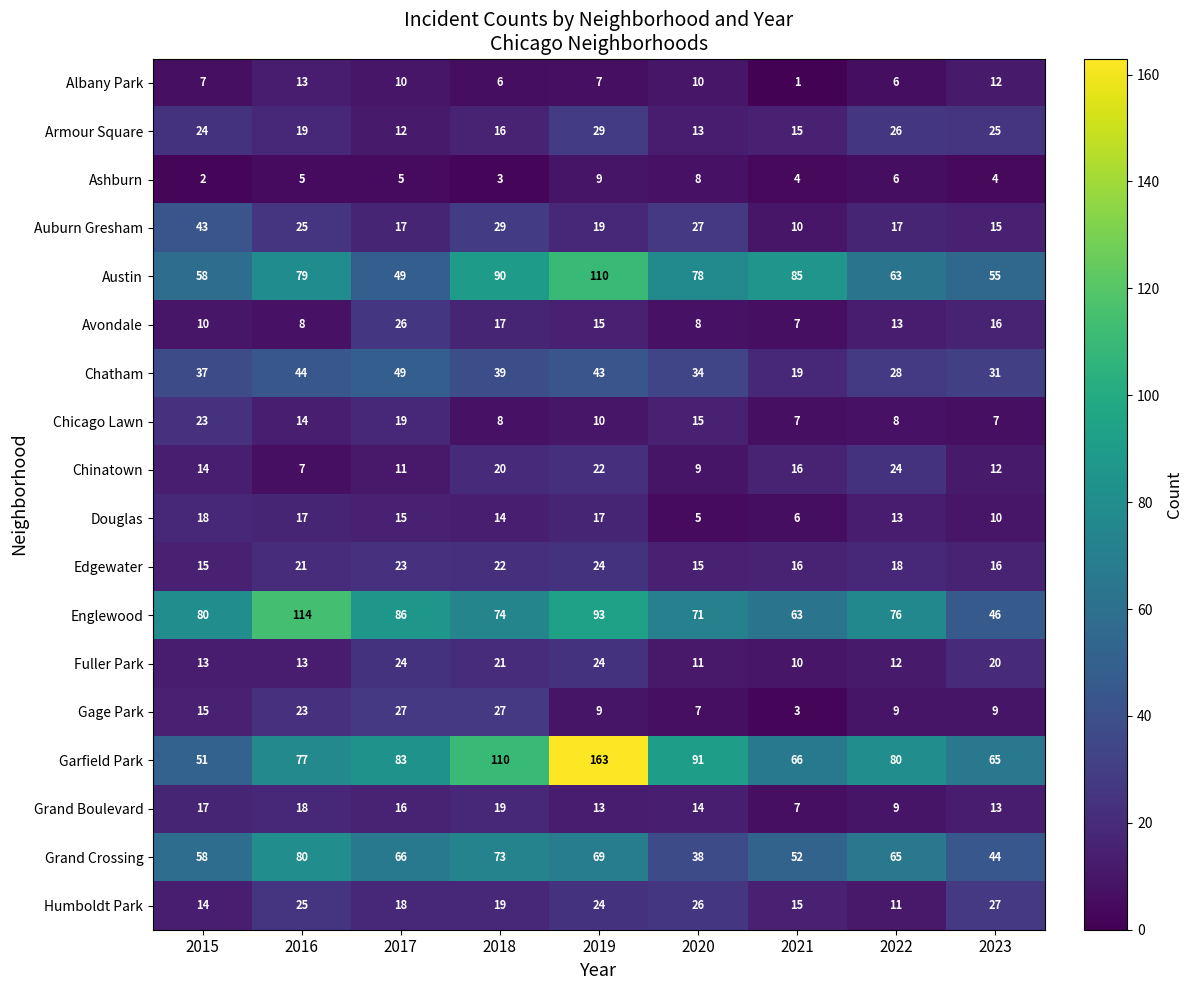

Is it true that Gage Park equals 27 at 2018?

True